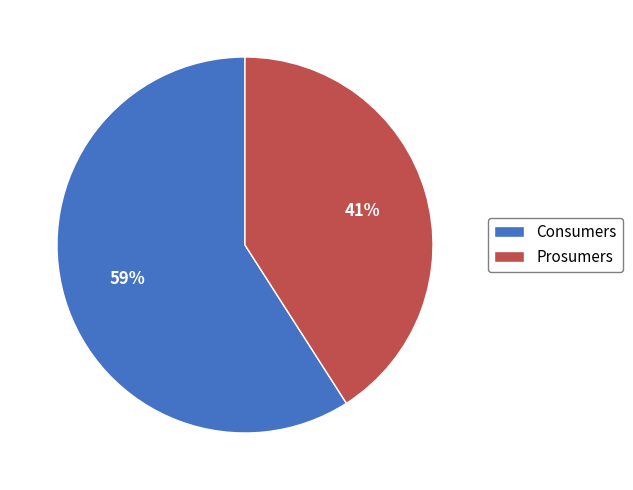

Rank the categories by value from highest to lowest.

Consumers, Prosumers